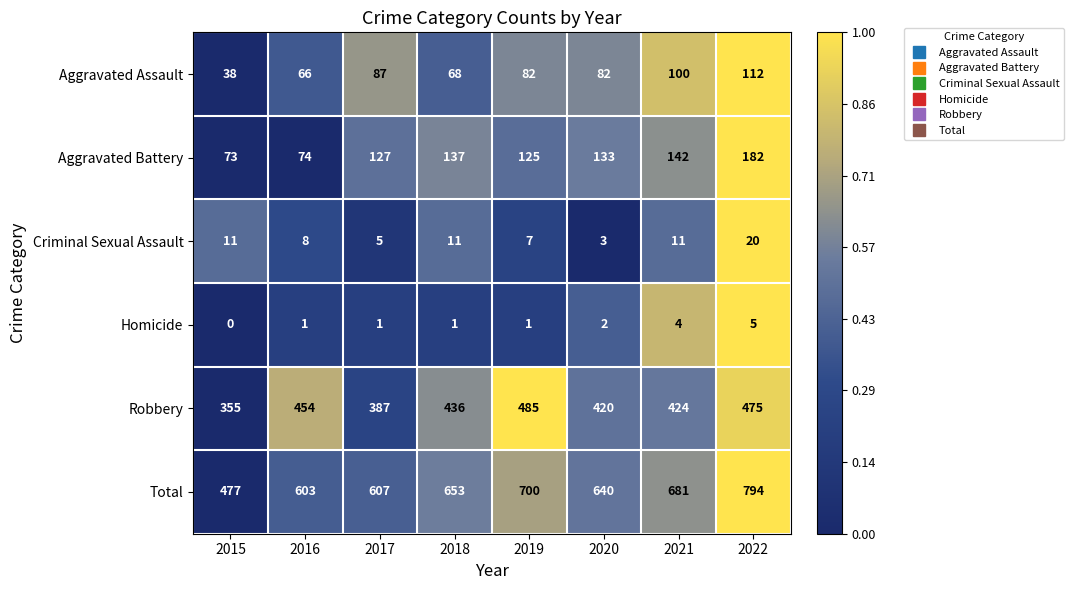

Is it true that Total equals 274 at 2016?

False